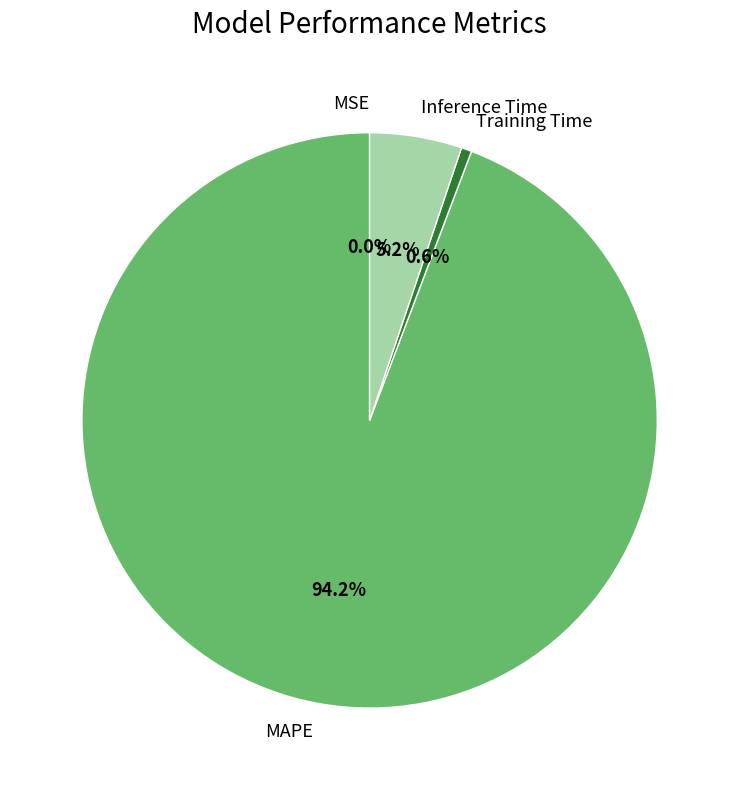

Between Inference Time and MAPE, which is larger?

MAPE